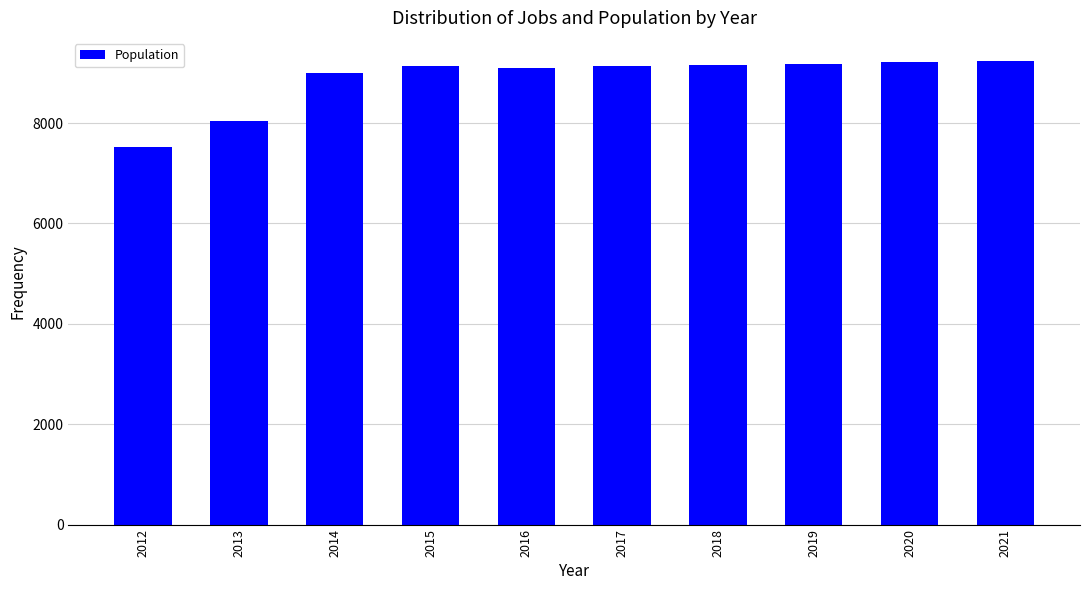

How many categories are shown in the chart?

10